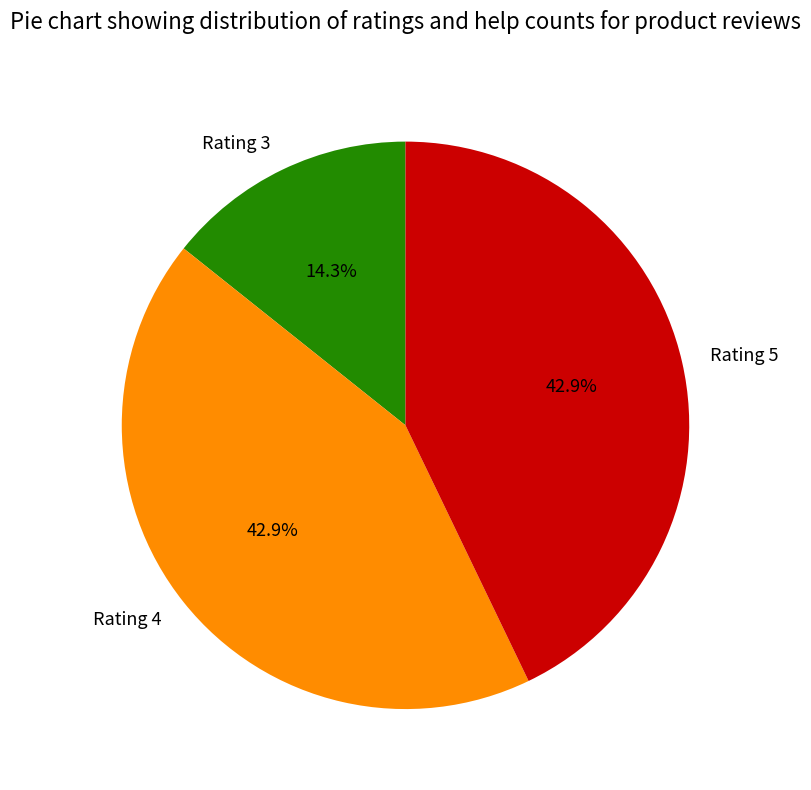

Does Rating 5 represent more than half of the total?

No